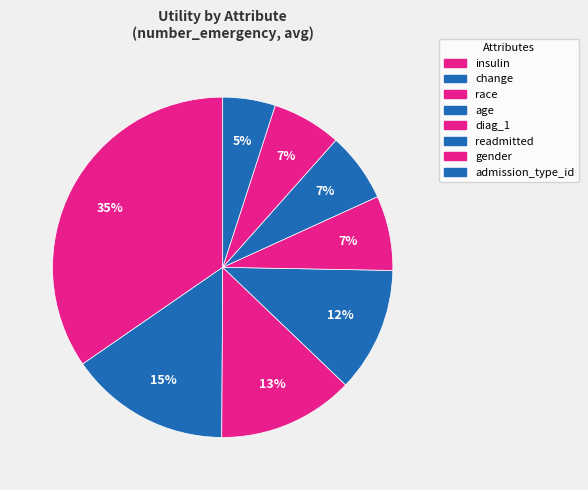

What is the smallest slice in the pie chart?

admission_type_id